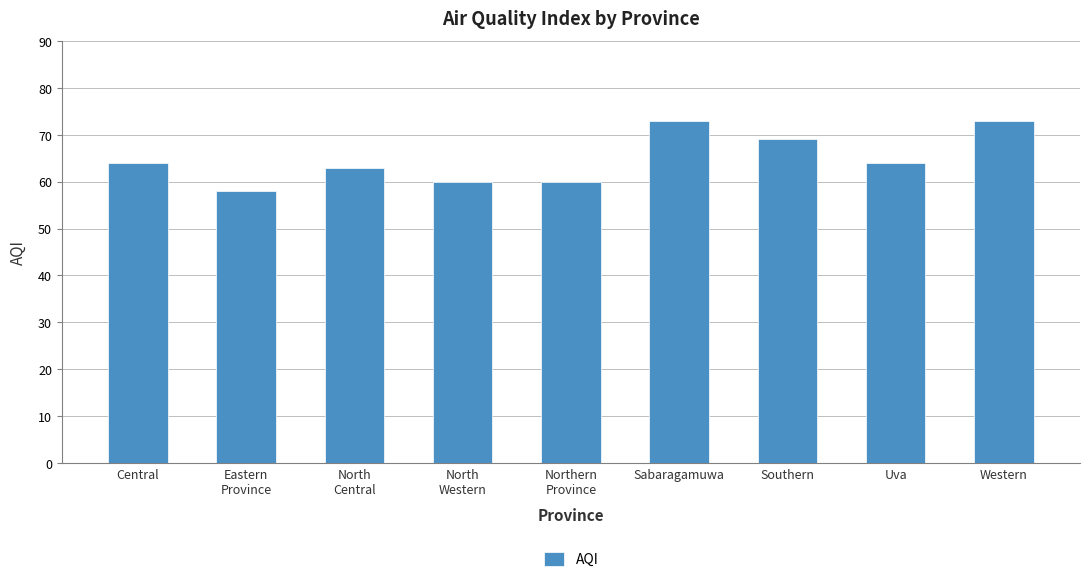

How many series are shown in this chart?

1